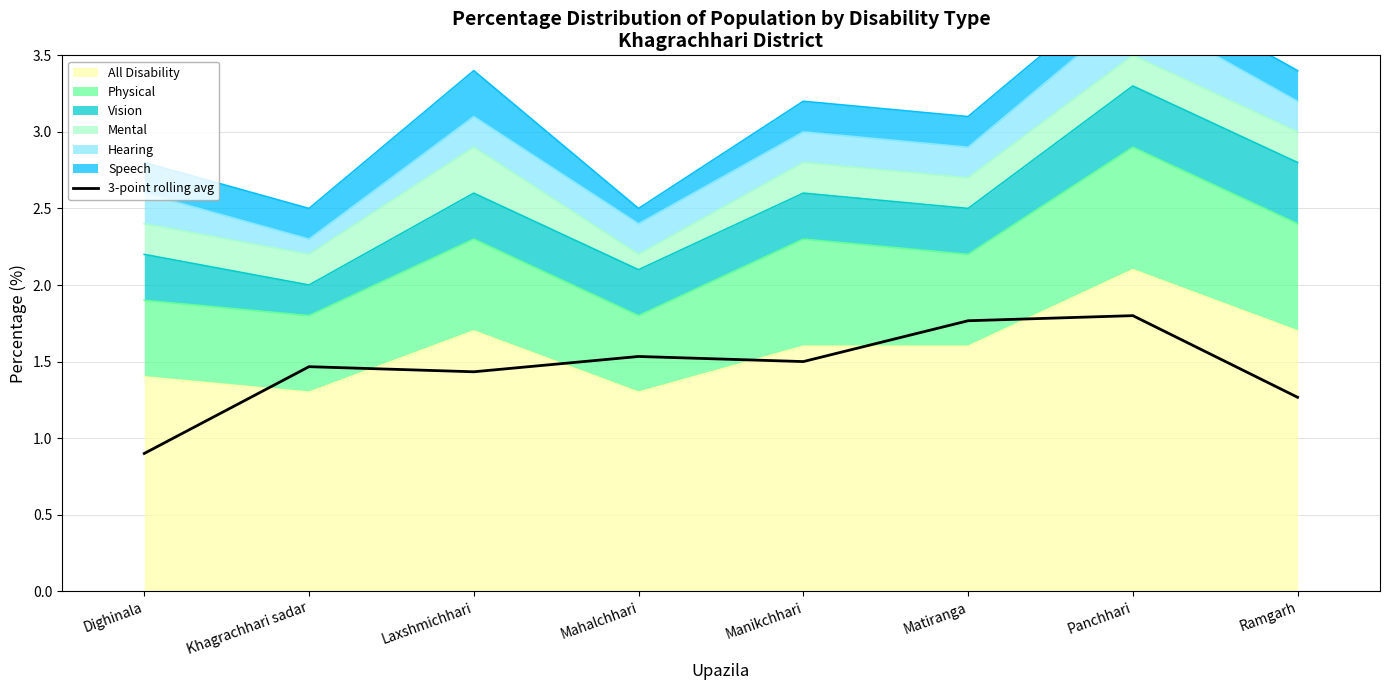

List the labels in order of value, smallest first.

Dighinala, Ramgarh, Laxshmichhari, Khagrachhari sadar, Manikchhari, Mahalchhari, Matiranga, Panchhari